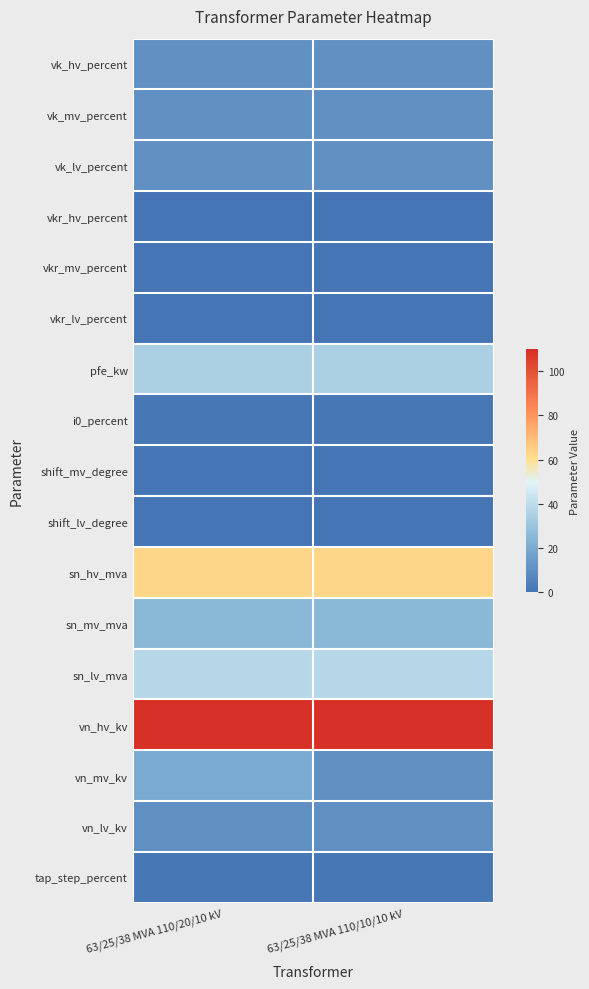

Reading left to right, extract all data points from this chart.

vk_hv_percent: 63/25/38 MVA 110/20/10 kV=10.4	63/25/38 MVA 110/10/10 kV=10.4
vk_mv_percent: 63/25/38 MVA 110/20/10 kV=10.4	63/25/38 MVA 110/10/10 kV=10.4
vk_lv_percent: 63/25/38 MVA 110/20/10 kV=10.4	63/25/38 MVA 110/10/10 kV=10.4
vkr_hv_percent: 63/25/38 MVA 110/20/10 kV=0.3	63/25/38 MVA 110/10/10 kV=0.3
vkr_mv_percent: 63/25/38 MVA 110/20/10 kV=0.3	63/25/38 MVA 110/10/10 kV=0.3
vkr_lv_percent: 63/25/38 MVA 110/20/10 kV=0.3	63/25/38 MVA 110/10/10 kV=0.3
pfe_kw: 63/25/38 MVA 110/20/10 kV=35.0	63/25/38 MVA 110/10/10 kV=35.0
i0_percent: 63/25/38 MVA 110/20/10 kV=0.9	63/25/38 MVA 110/10/10 kV=0.9
shift_mv_degree: 63/25/38 MVA 110/20/10 kV=0.0	63/25/38 MVA 110/10/10 kV=0.0
shift_lv_degree: 63/25/38 MVA 110/20/10 kV=0.0	63/25/38 MVA 110/10/10 kV=0.0
sn_hv_mva: 63/25/38 MVA 110/20/10 kV=63.0	63/25/38 MVA 110/10/10 kV=63.0
sn_mv_mva: 63/25/38 MVA 110/20/10 kV=25.0	63/25/38 MVA 110/10/10 kV=25.0
sn_lv_mva: 63/25/38 MVA 110/20/10 kV=38.0	63/25/38 MVA 110/10/10 kV=38.0
vn_hv_kv: 63/25/38 MVA 110/20/10 kV=110.0	63/25/38 MVA 110/10/10 kV=110.0
vn_mv_kv: 63/25/38 MVA 110/20/10 kV=20.0	63/25/38 MVA 110/10/10 kV=10.0
vn_lv_kv: 63/25/38 MVA 110/20/10 kV=10.0	63/25/38 MVA 110/10/10 kV=10.0
tap_step_percent: 63/25/38 MVA 110/20/10 kV=1.2	63/25/38 MVA 110/10/10 kV=1.2